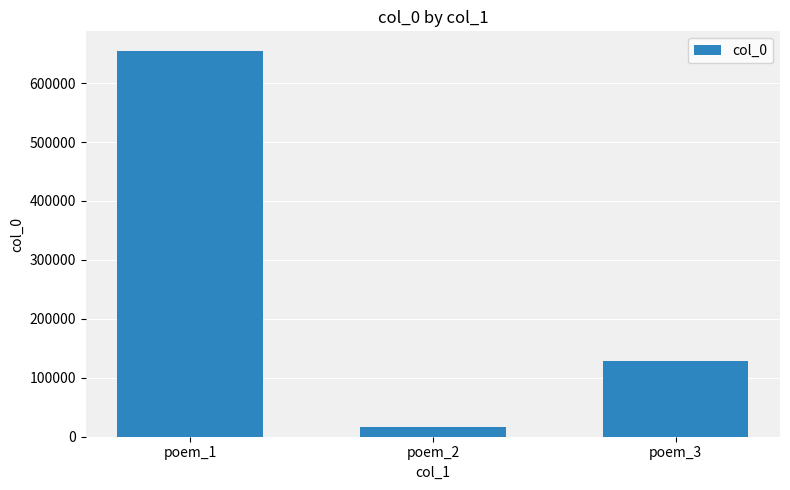

Does the chart contain stacked bars?

No